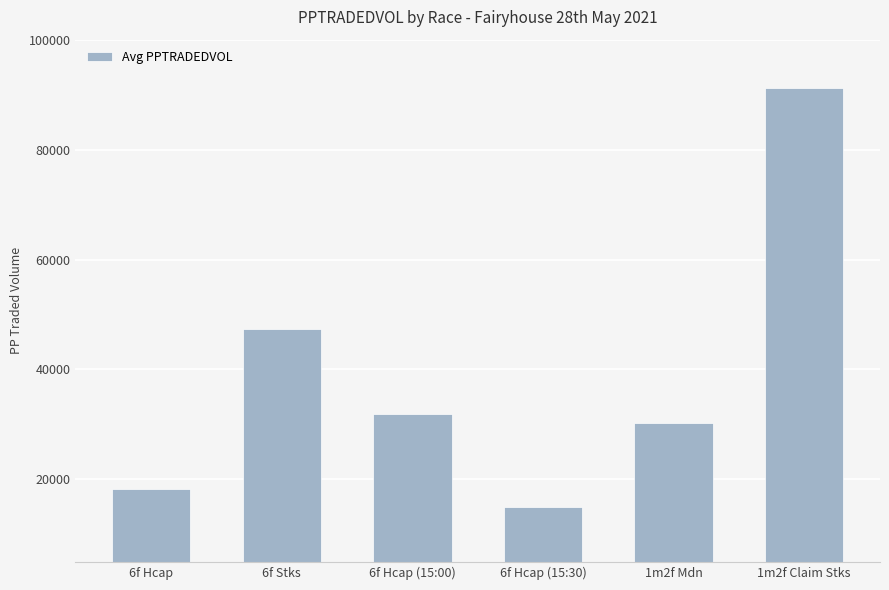

List the labels in order of value, largest first.

1m2f Claim Stks, 6f Stks, 6f Hcap (15:00), 1m2f Mdn, 6f Hcap, 6f Hcap (15:30)